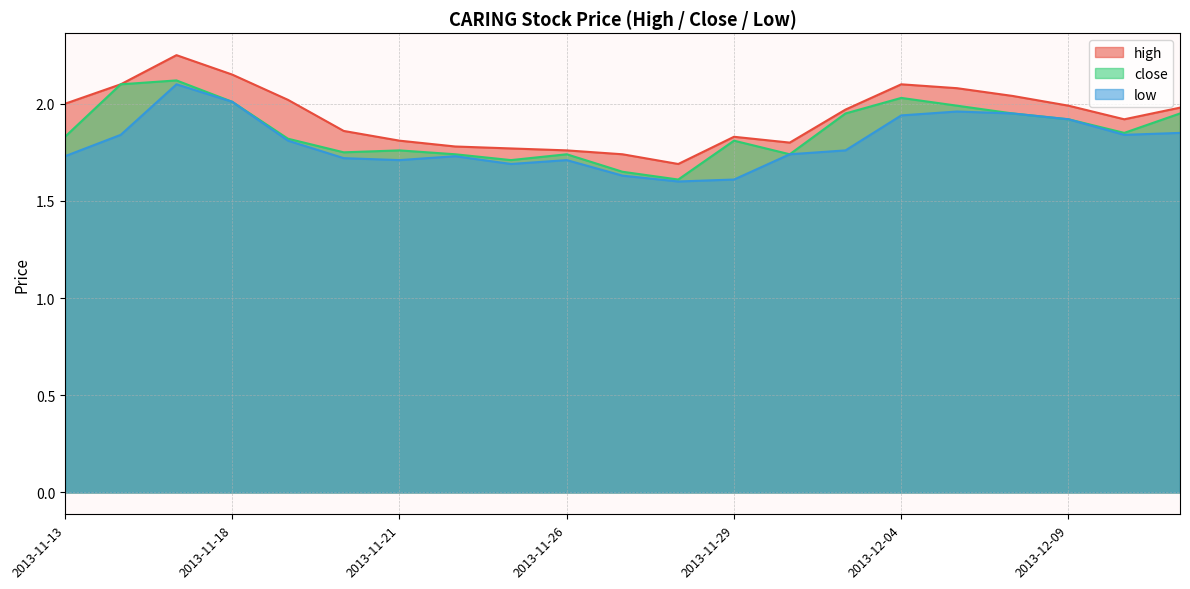

How many interior local valleys does the low series have?

4